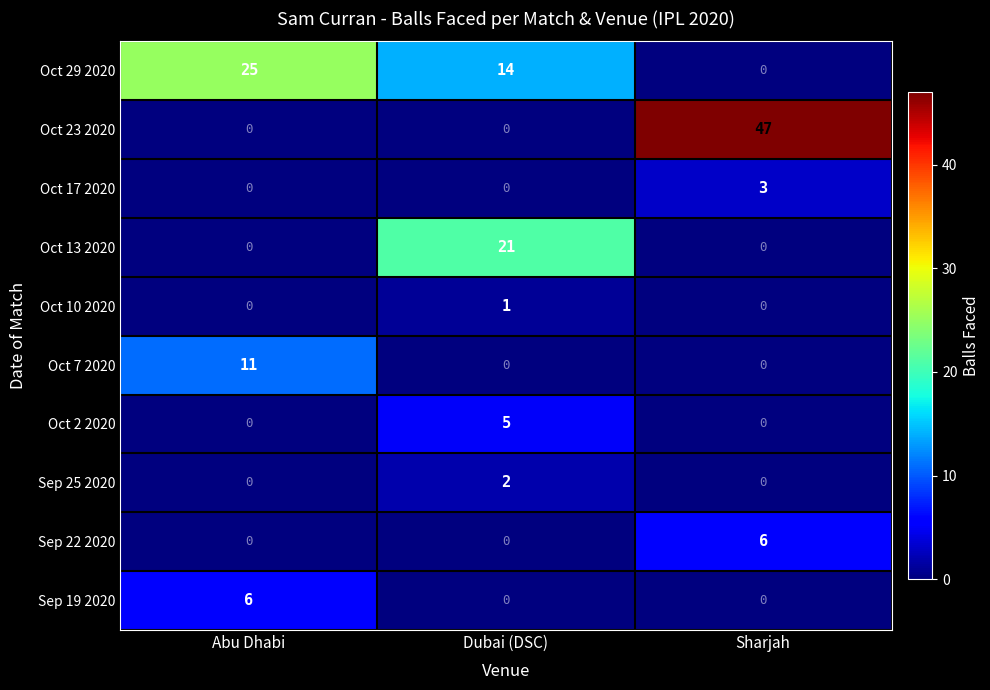

What is the difference between the Oct 2 2020 values at Abu Dhabi and Dubai (DSC)?

5